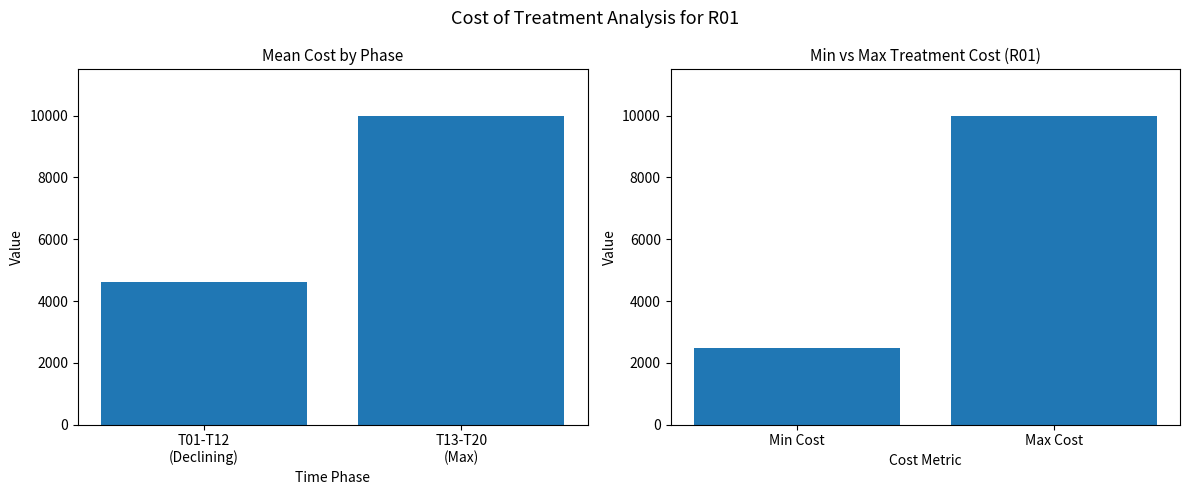

What is the maximum value for Mean Cost T01-T12 vs T13-T20?

10000.0